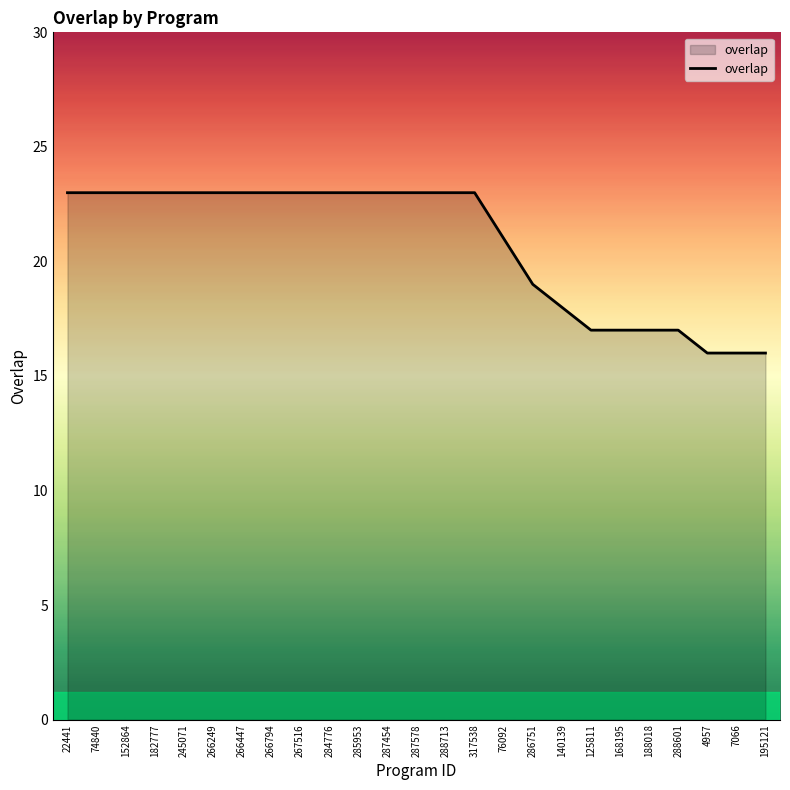

What is the change in value from 182777 to 168195?

-6